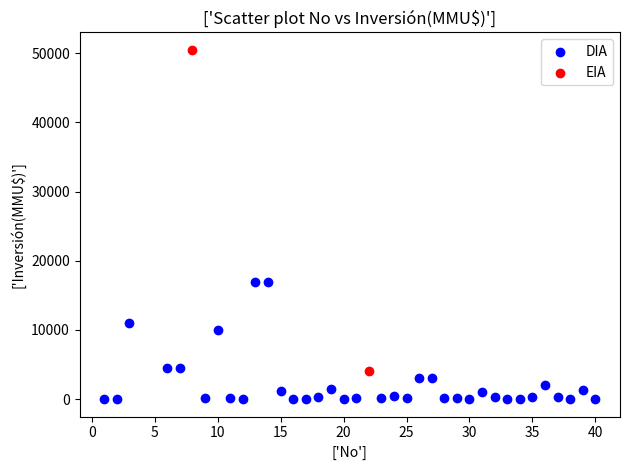

What are all the series names shown in the legend?

DIA, EIA